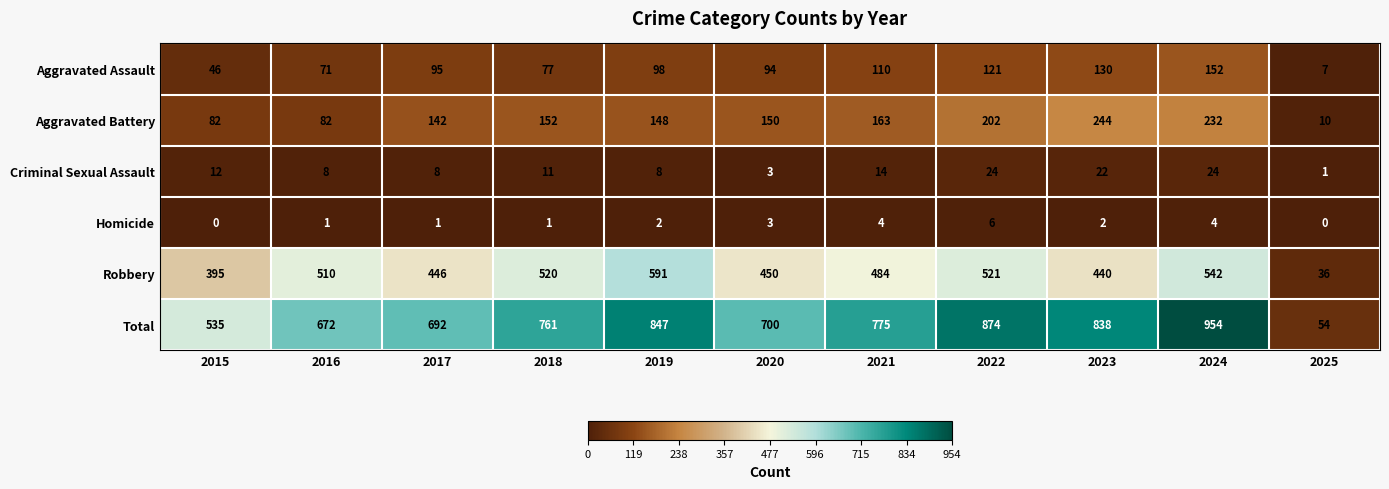

What is the spread (max minus min) of values at 2018?

760